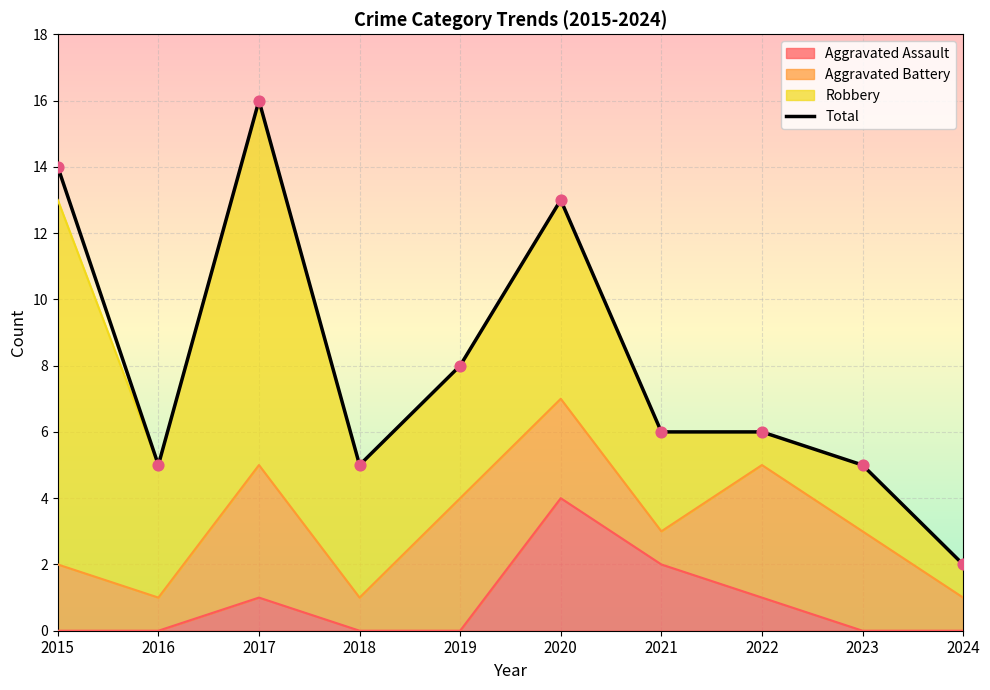

What is the change in value from 2019 to 2020?

+5